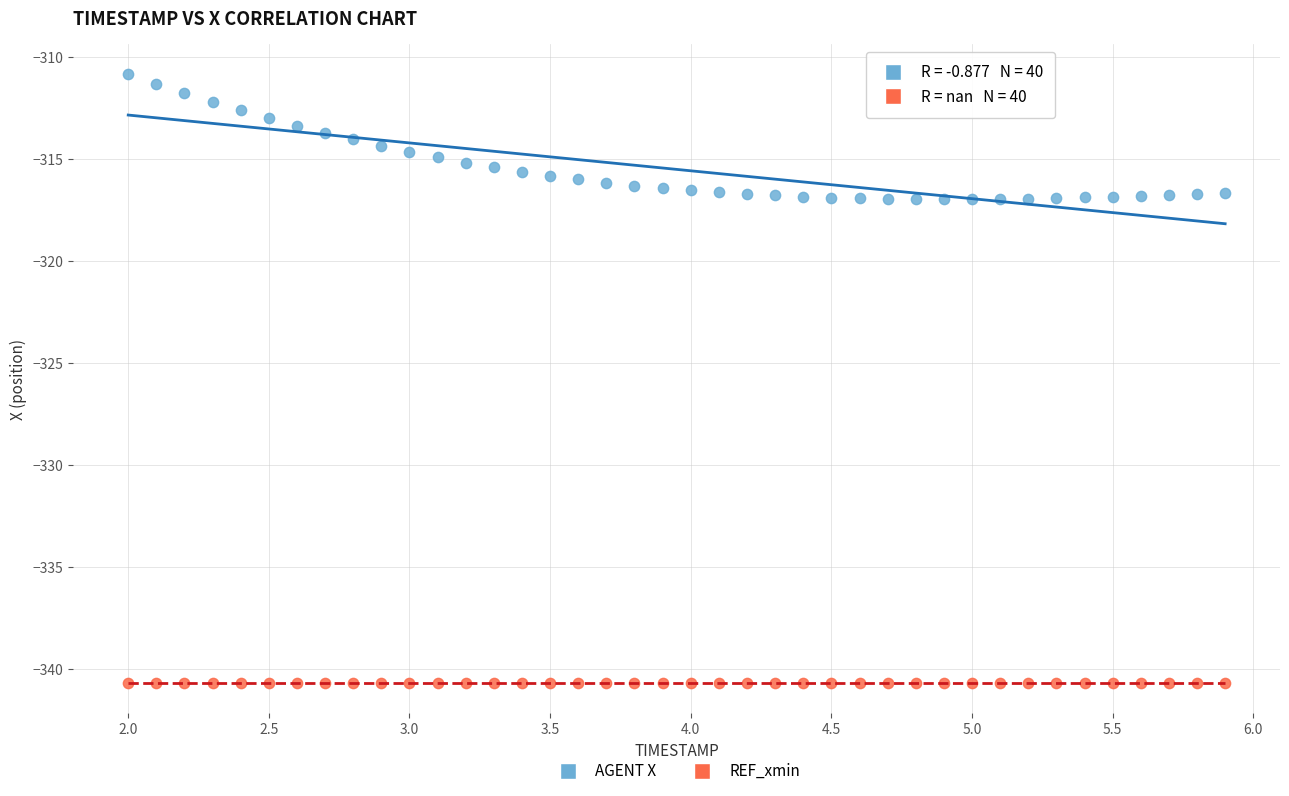

Which series reaches the maximum Y coordinate?

AGENT X